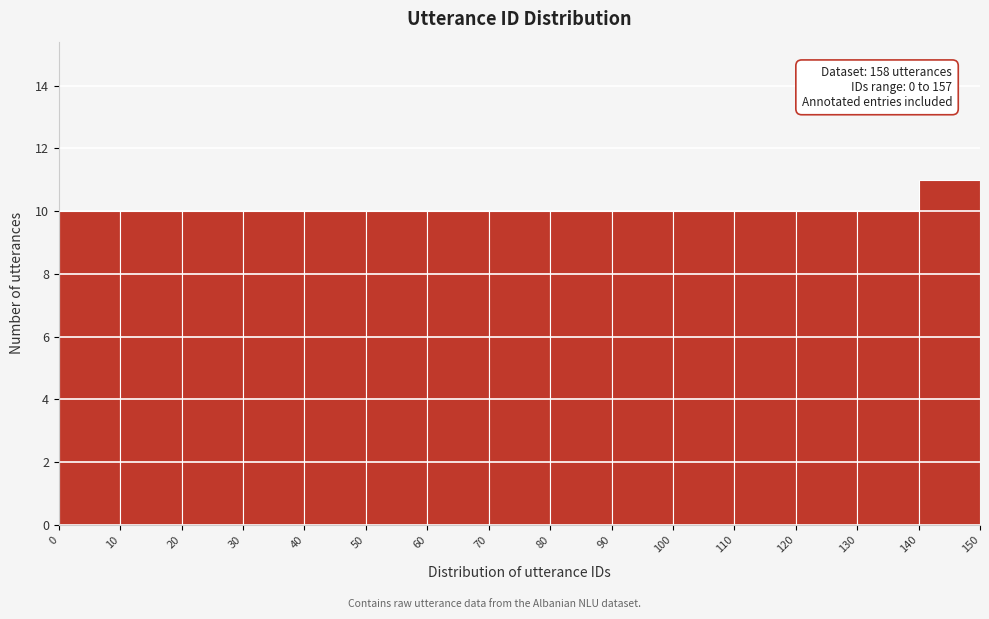

Which range on the x-axis has the tallest bar?

140 to 150